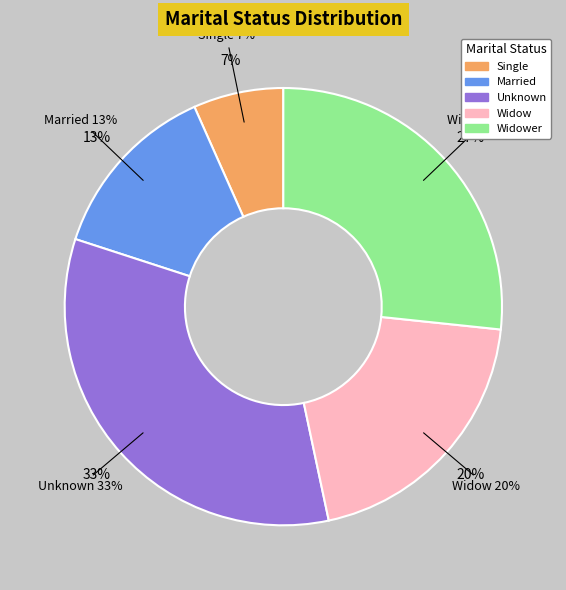

Is there any slice that represents more than half of the pie?

No